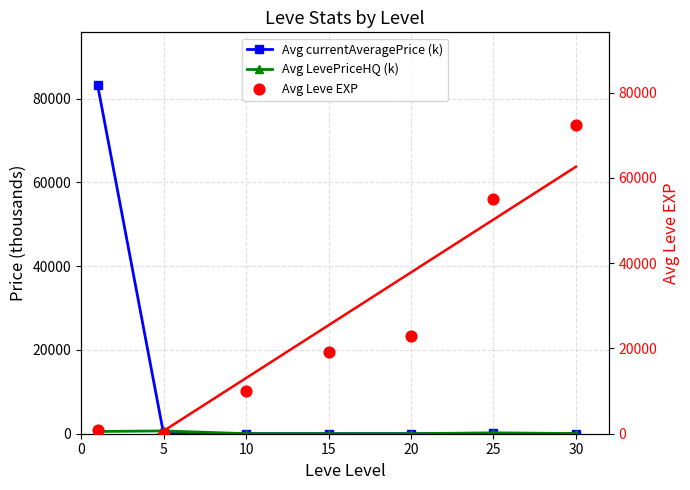

What are all the series names shown in the legend?

Avg currentAveragePrice, Avg LevePriceHQ, Avg Leve EXP